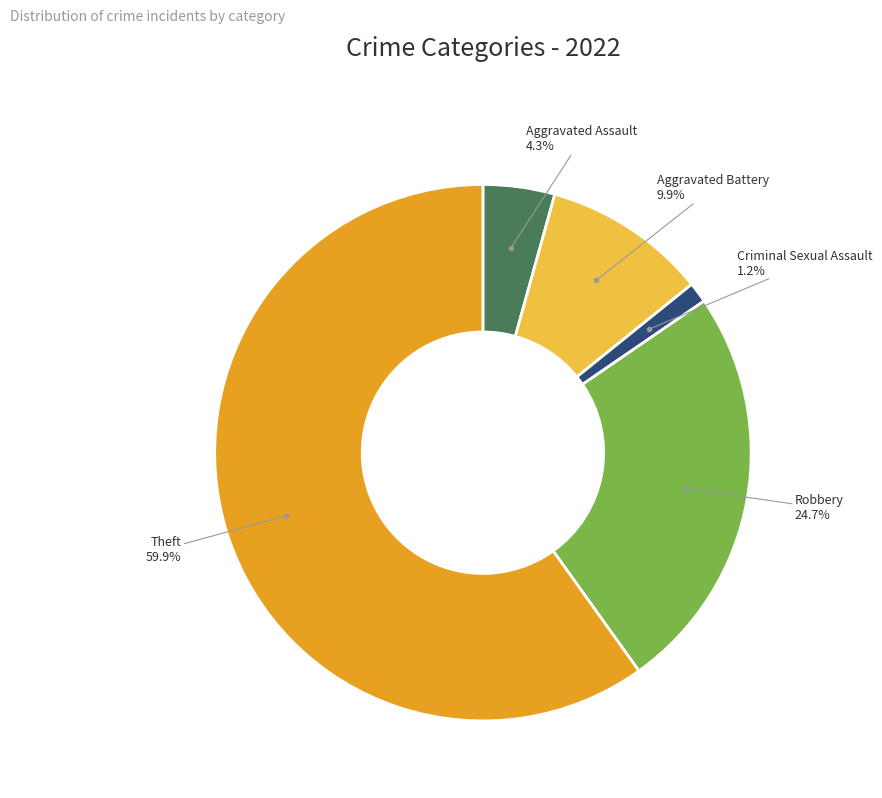

Is there any slice that represents more than half of the pie?

Yes